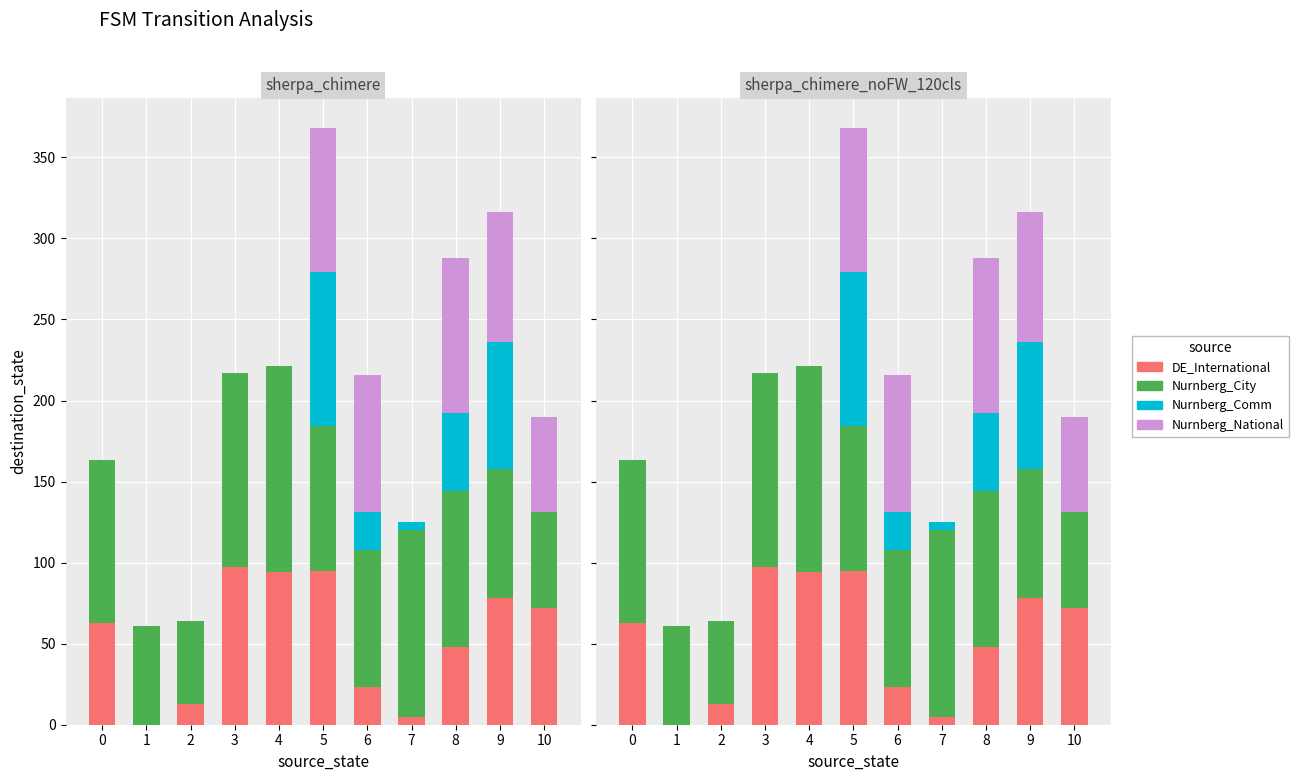

What is the sum of all Nurnberg_Comm values?

249